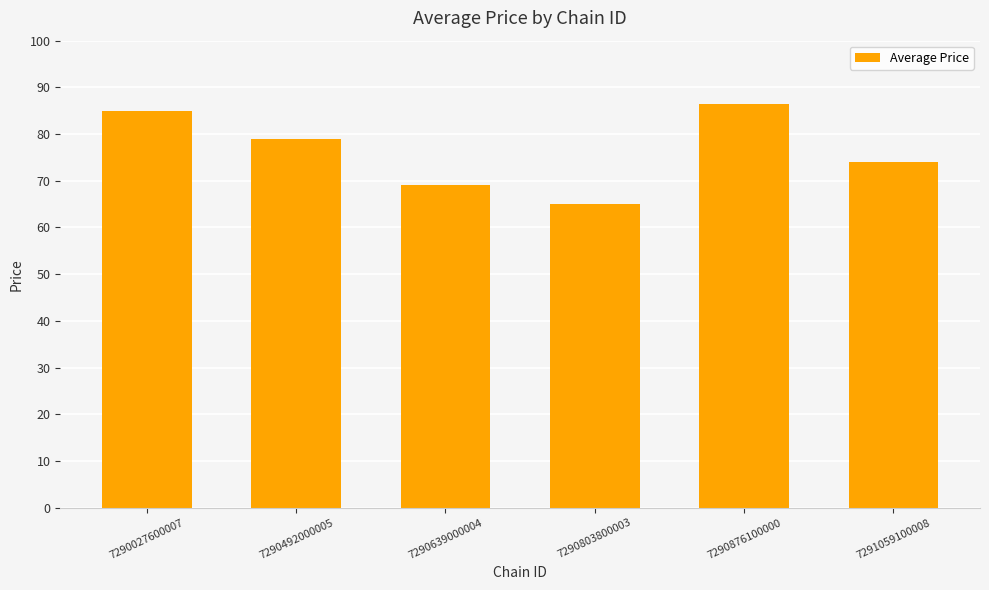

Does the chart contain any negative values?

No